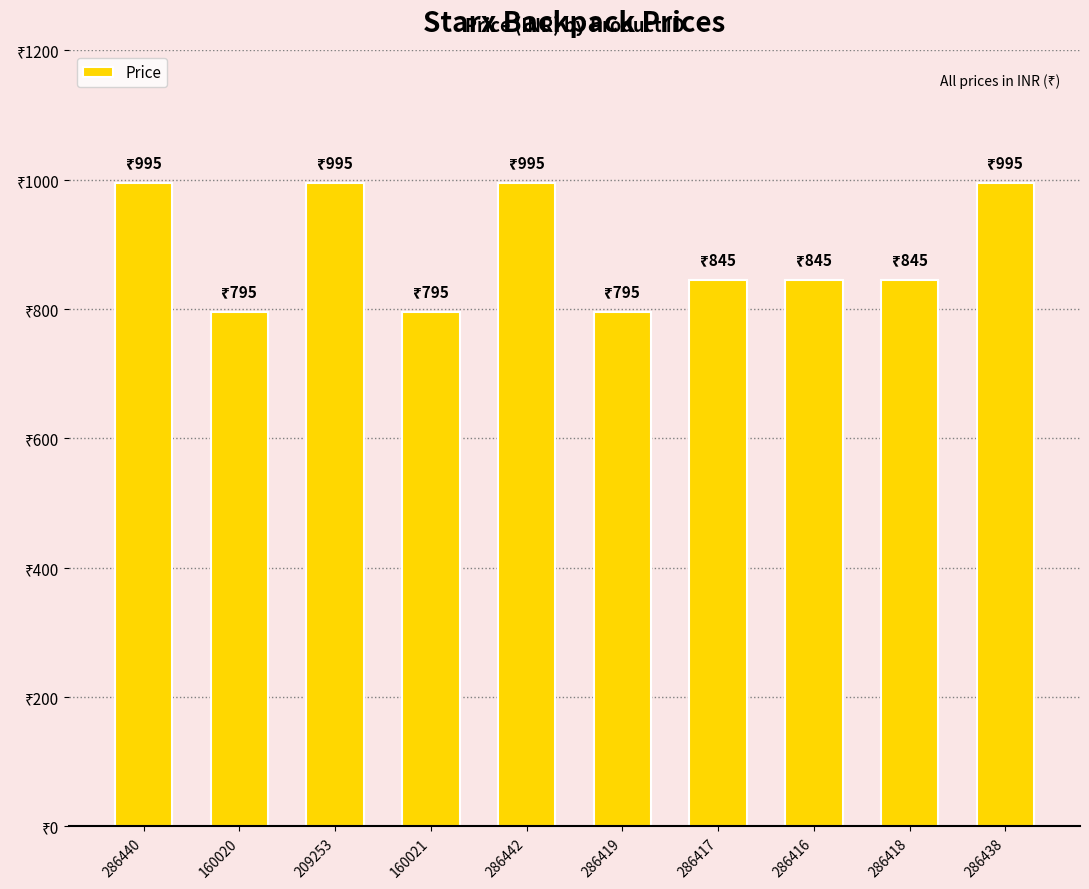

What is the label of the 1st bar from the right?

286438